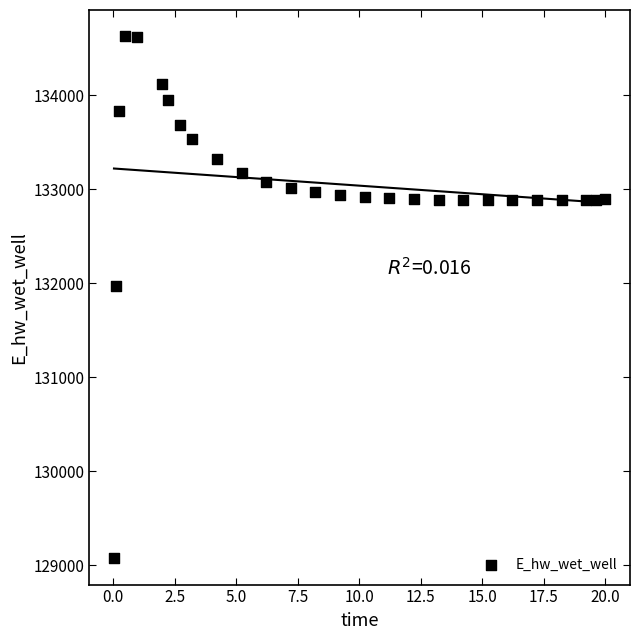

What Y value in the scatter plot is closest to 131849?

131970.0